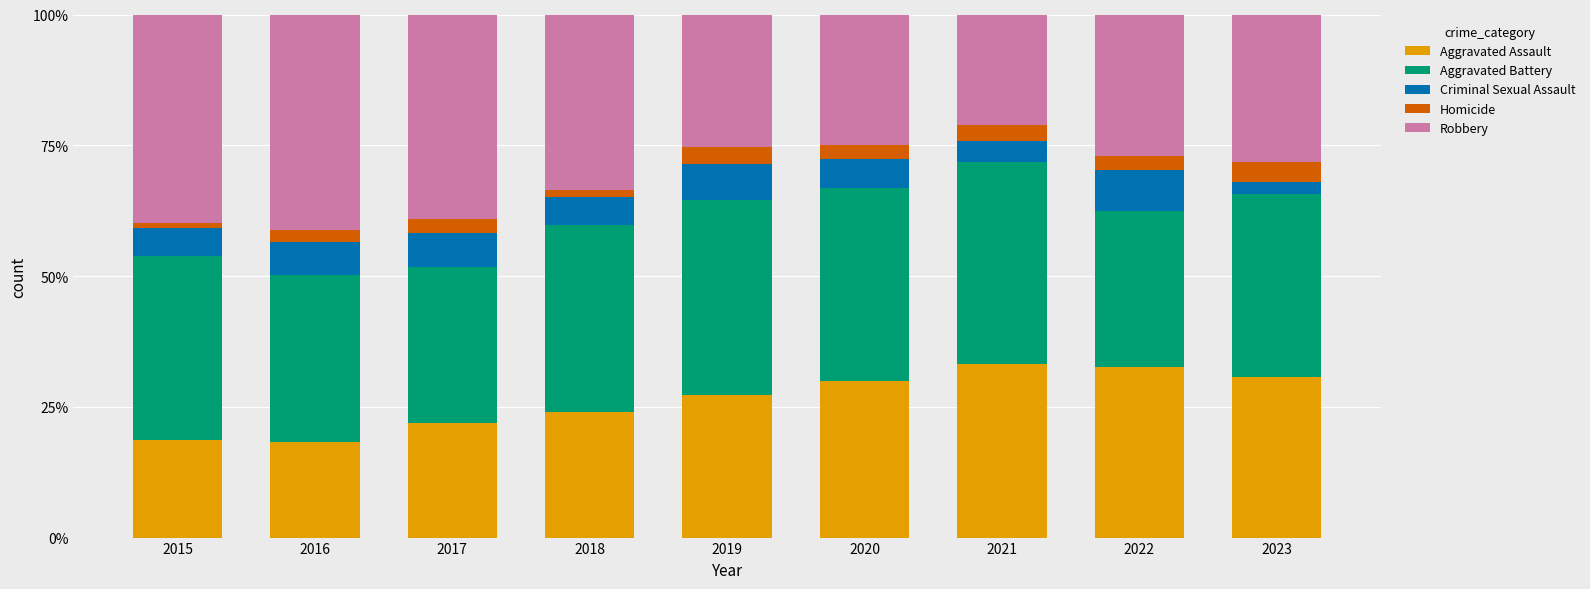

Does the chart contain stacked bars?

Yes